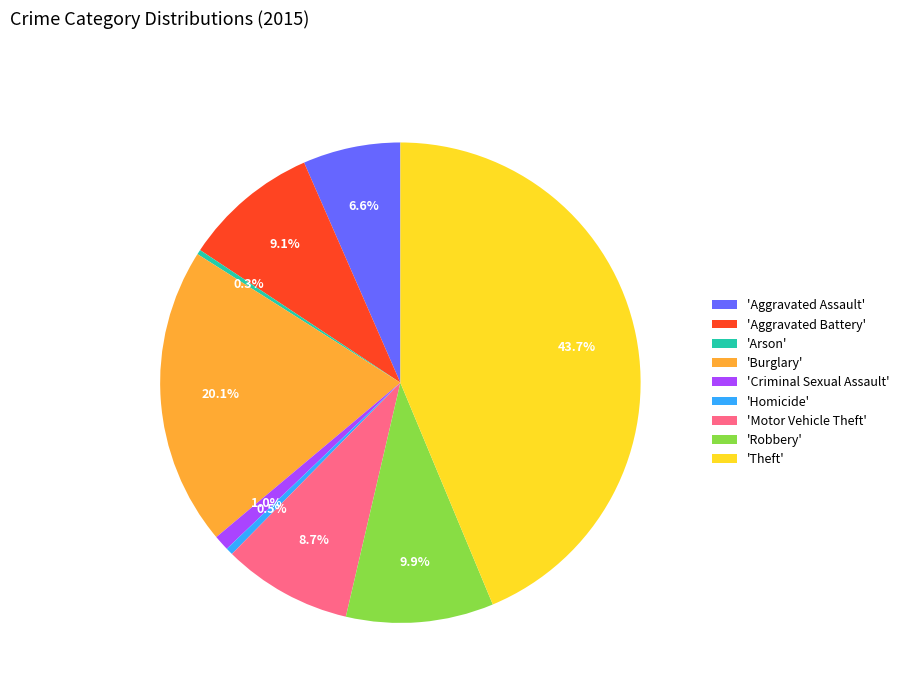

To the nearest percent, what is the average slice percentage?

11%